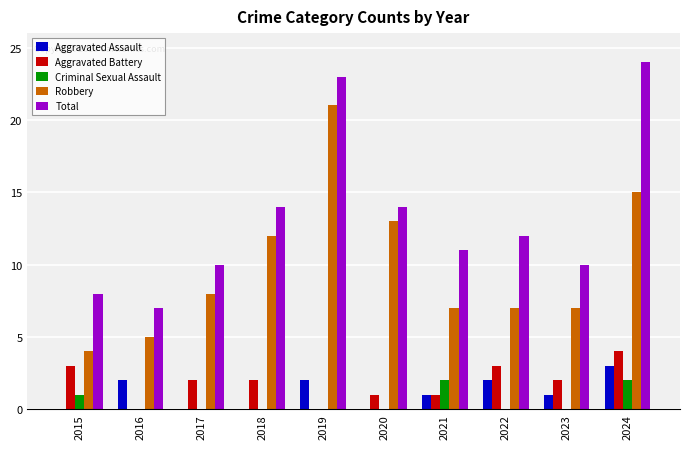

Count the number of categories in the chart.

10